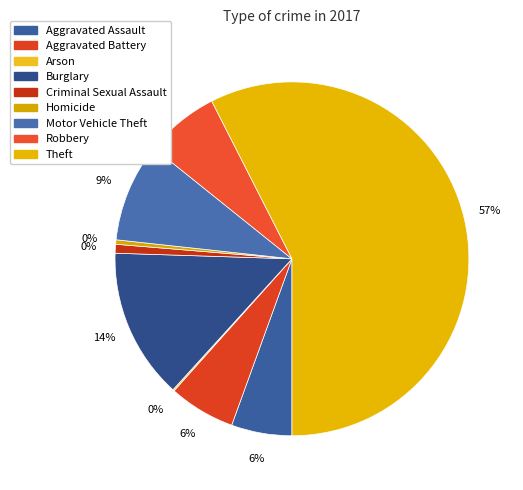

Do Criminal Sexual Assault and Robbery together represent more than half of the pie?

No